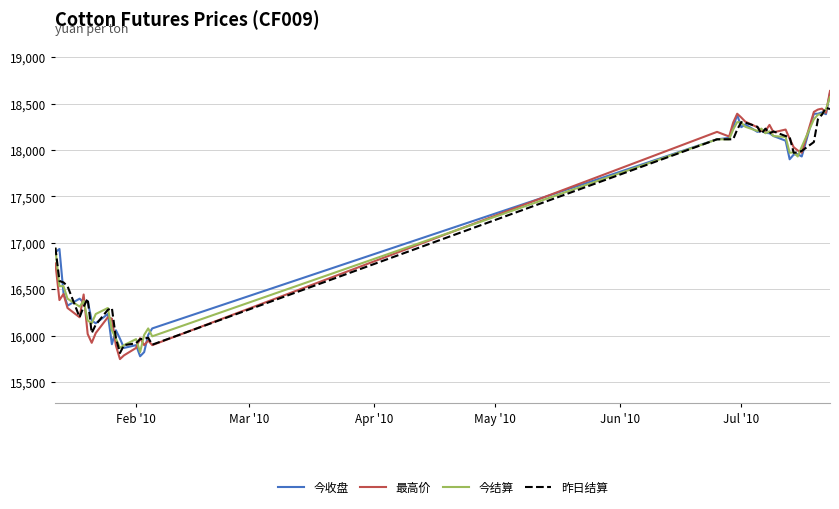

True or false: 最高价 and 昨日结算 intersect in this chart.

True